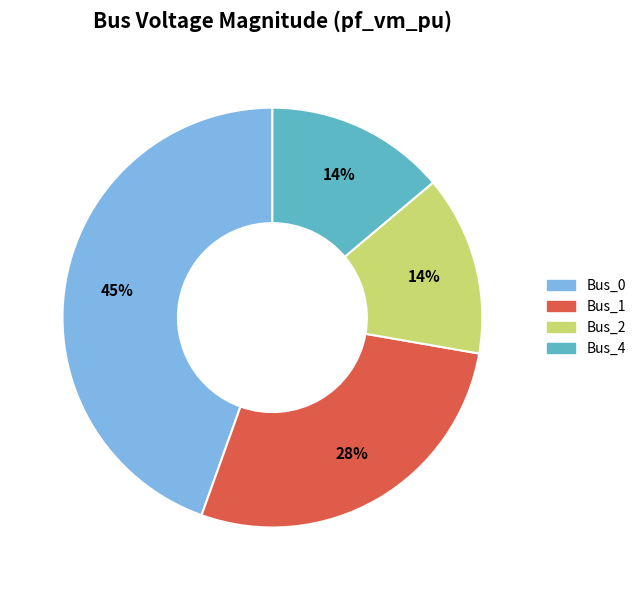

Combined, do Bus_4 and Bus_0 account for over 50%?

Yes